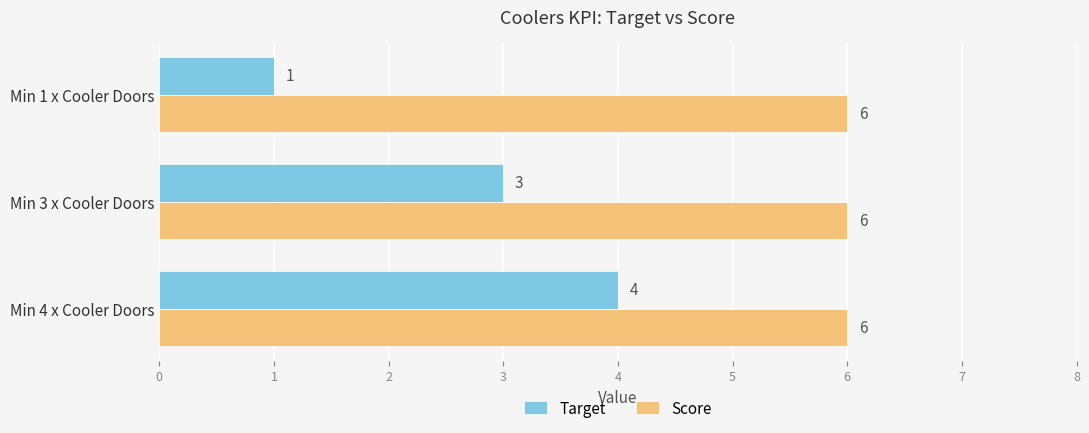

True or false: Score has a value of 6 at Min 1 x Cooler Doors.

True